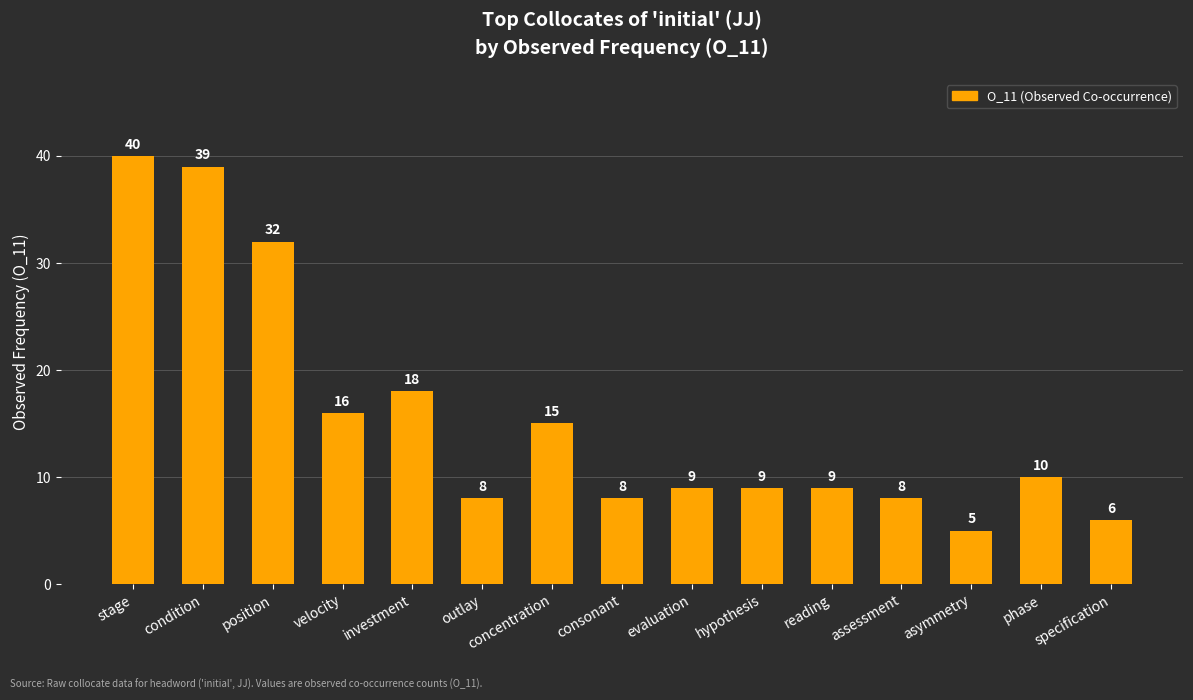

What is the maximum value shown in the chart?

40